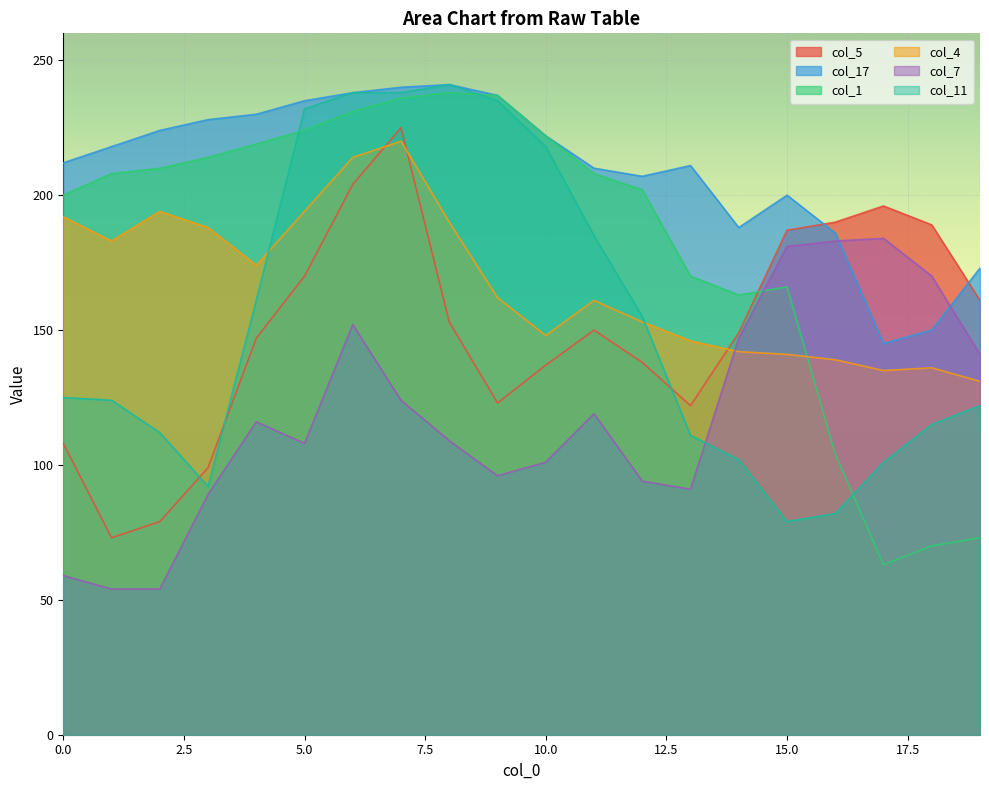

Which series ends up on top after the final intersection of col_11 and col_1?

col_11